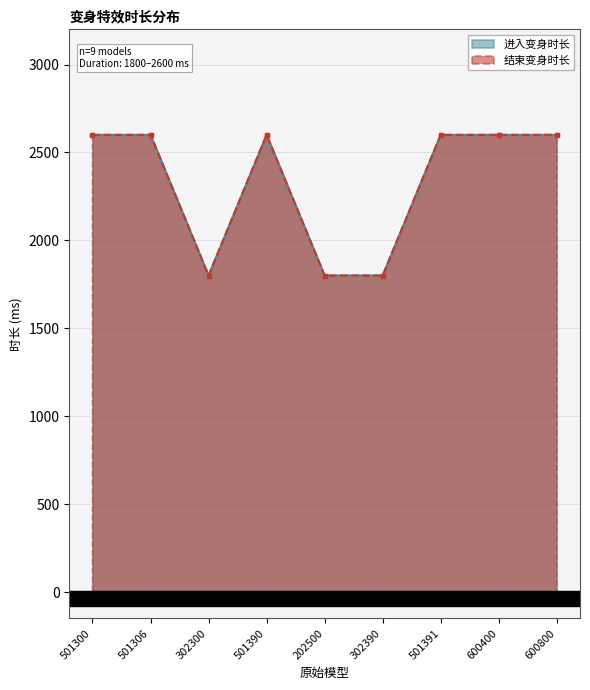

At which category does 结束变身时长 reach its first local peak?

501390